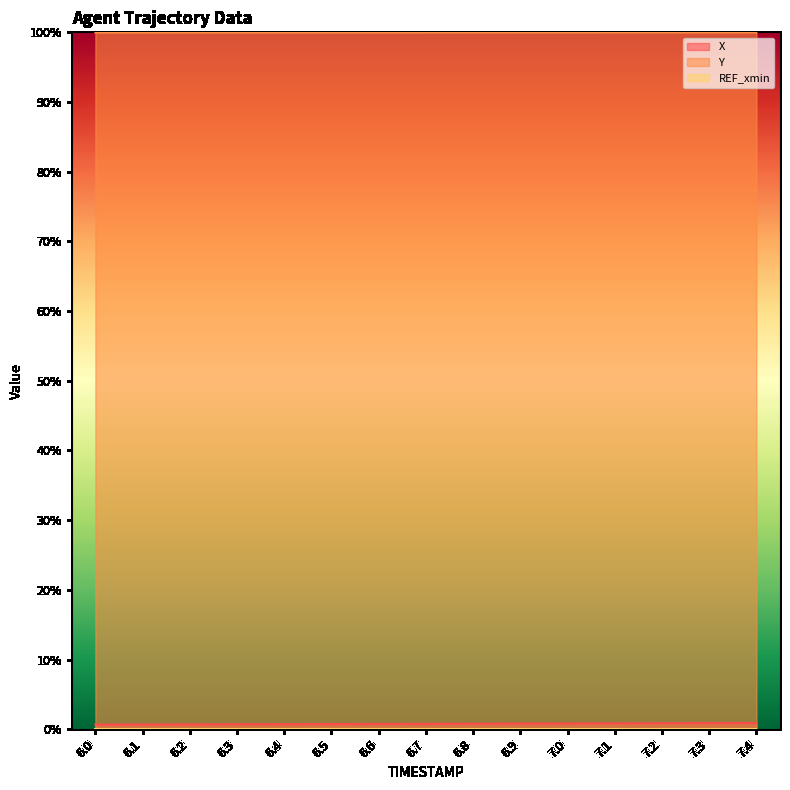

How many data points does each series have?

15